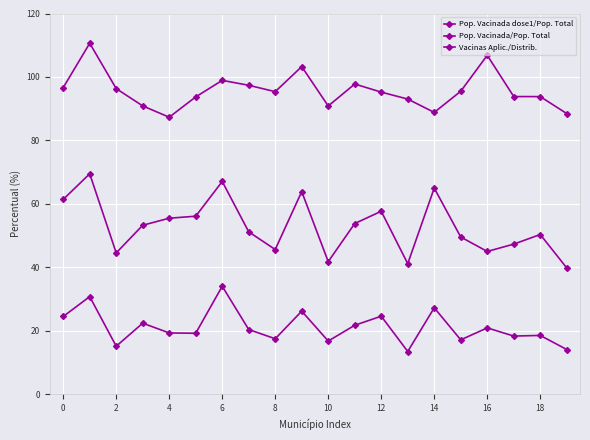

How many data points in Pop. Vacinada dose1/Pop. Total are less than 53?

10